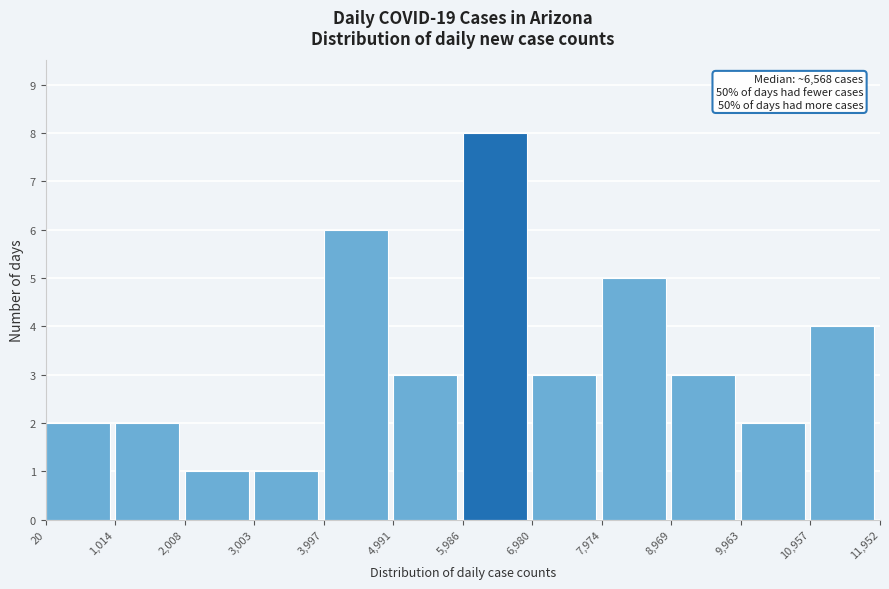

Which range on the x-axis has the tallest bar?

5,986 to 6,980